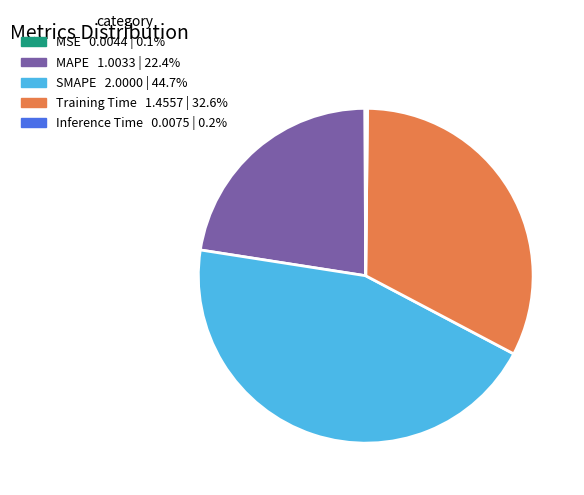

Which has a higher value, SMAPE or MAPE?

SMAPE